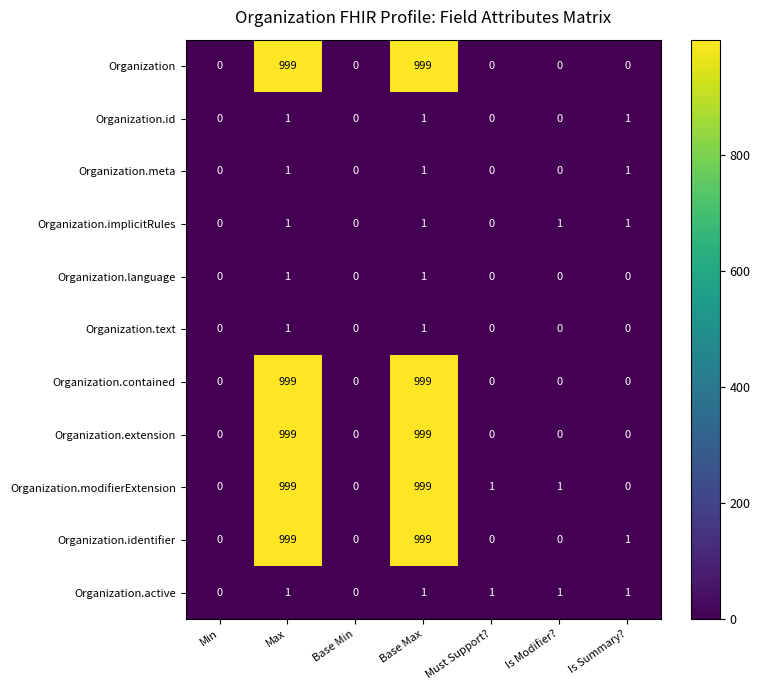

How many Organization.extension values are between 0 and 999?

7